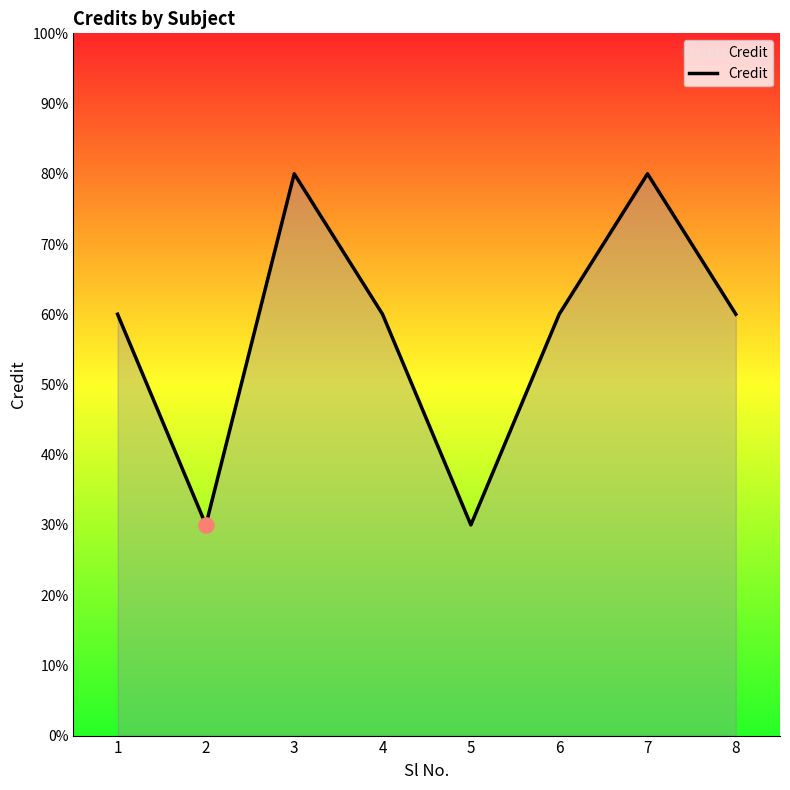

Which has a higher value, 3 or 6?

3